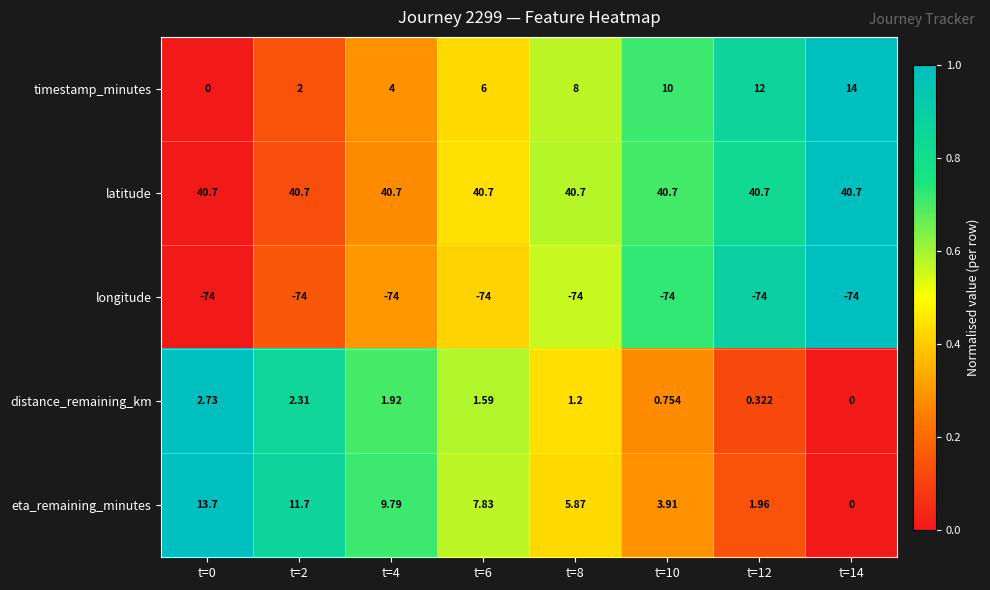

List the series in order of their peak value, lowest first.

longitude, distance_remaining_km, eta_remaining_minutes, timestamp_minutes, latitude